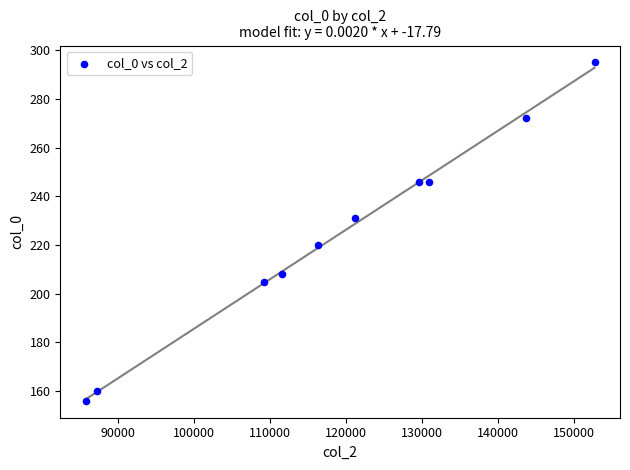

What is the range of Y values (max minus min)?

139